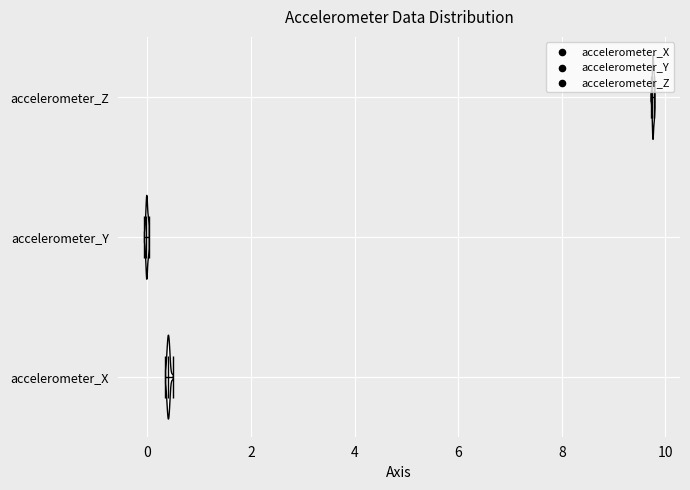

Reading bottom to top, read every violin against the x-axis: where its median line is, and the lowest and highest points it reaches. The values are not printed on the chart, so give them approximately, as read against the axis.

accelerometer_X: median line 0.4, lowest point 0.4, highest point 0.4
accelerometer_Y: median line 0.0, lowest point 0.0, highest point 0.0
accelerometer_Z: median line 9.8, lowest point 9.8, highest point 9.8